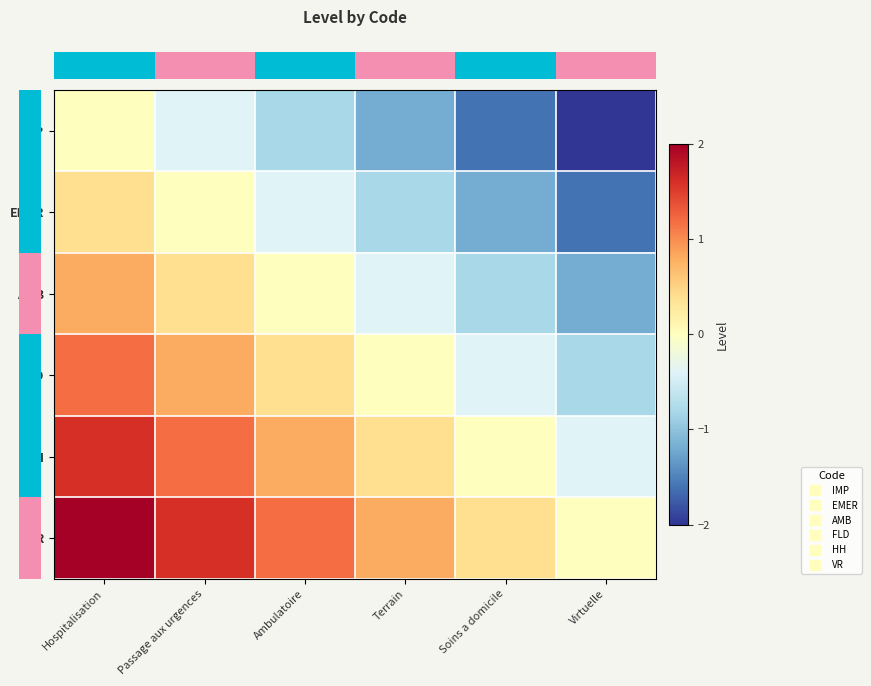

Reading left to right, extract all data points from this chart.

row_0: Hospitalisation=0.0	Passage aux urgences=-0.4	Ambulatoire=-0.8	Terrain=-1.2	Soins a domicile=-1.6	Virtuelle=-2.0
row_1: Hospitalisation=0.4	Passage aux urgences=0.0	Ambulatoire=-0.4	Terrain=-0.8	Soins a domicile=-1.2	Virtuelle=-1.6
row_2: Hospitalisation=0.8	Passage aux urgences=0.4	Ambulatoire=0.0	Terrain=-0.4	Soins a domicile=-0.8	Virtuelle=-1.2
row_3: Hospitalisation=1.2	Passage aux urgences=0.8	Ambulatoire=0.4	Terrain=0.0	Soins a domicile=-0.4	Virtuelle=-0.8
row_4: Hospitalisation=1.6	Passage aux urgences=1.2	Ambulatoire=0.8	Terrain=0.4	Soins a domicile=0.0	Virtuelle=-0.4
row_5: Hospitalisation=2.0	Passage aux urgences=1.6	Ambulatoire=1.2	Terrain=0.8	Soins a domicile=0.4	Virtuelle=0.0